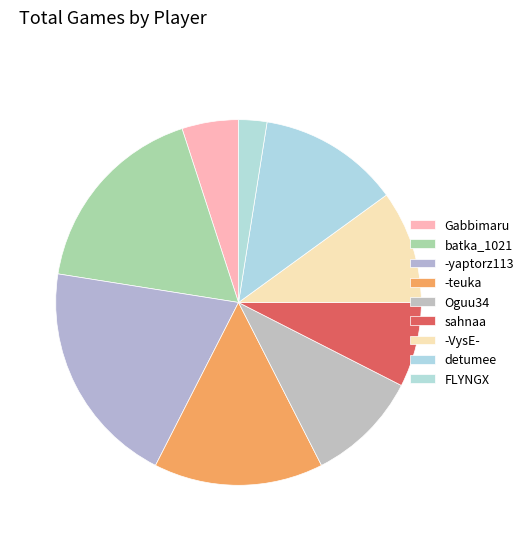

Count the number of slices in the pie.

9